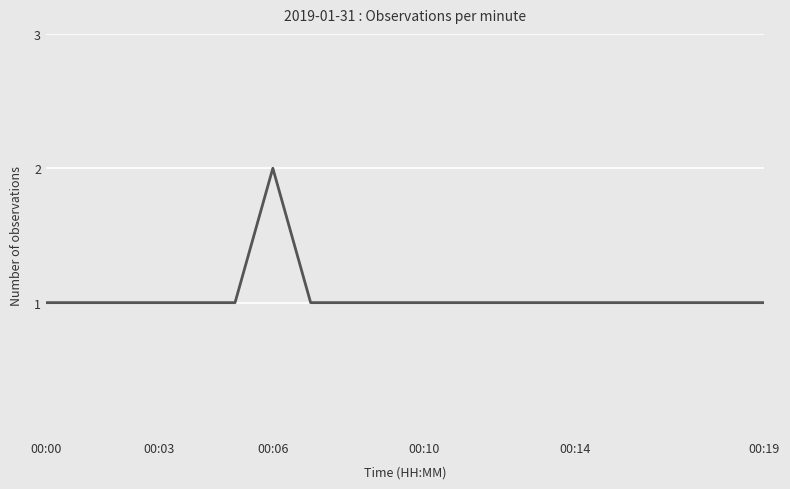

What is the maximum value shown in the chart?

2